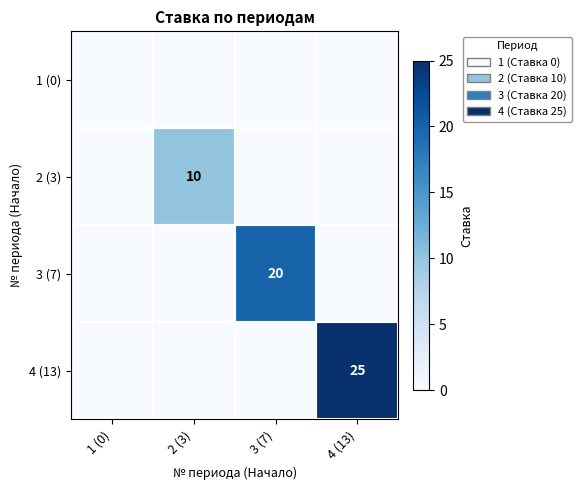

The 3 (7) series shows 20 at 3 (7). True or false?

True